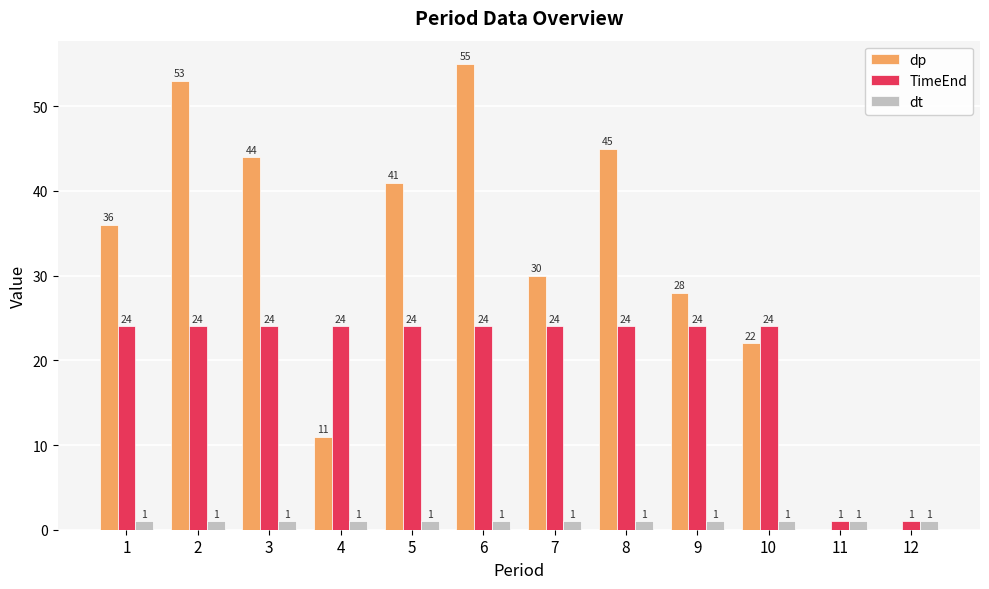

The dt series shows 1 at 8. True or false?

True